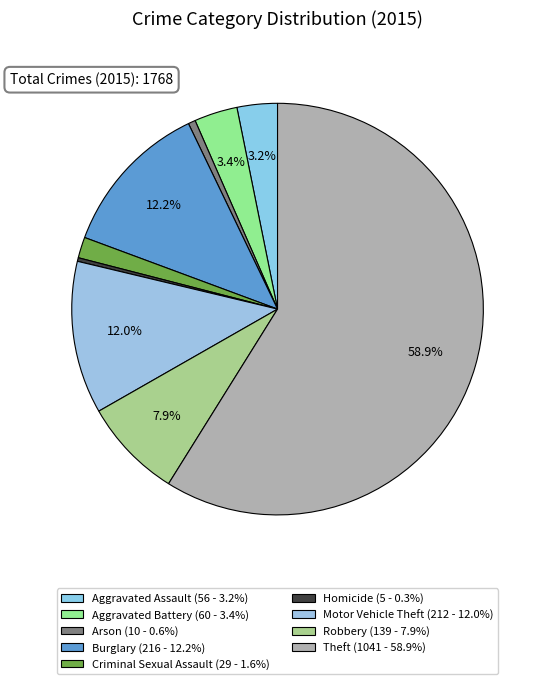

To the nearest percent, what portion does Theft represent?

59%